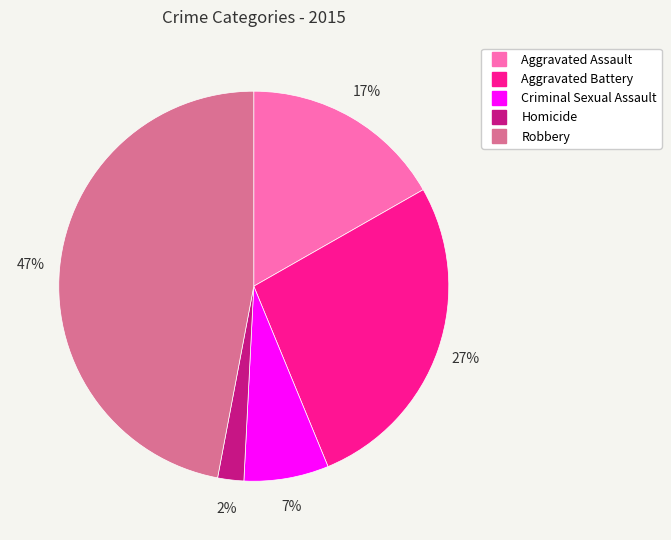

To the nearest percent, what is the average slice percentage?

20%